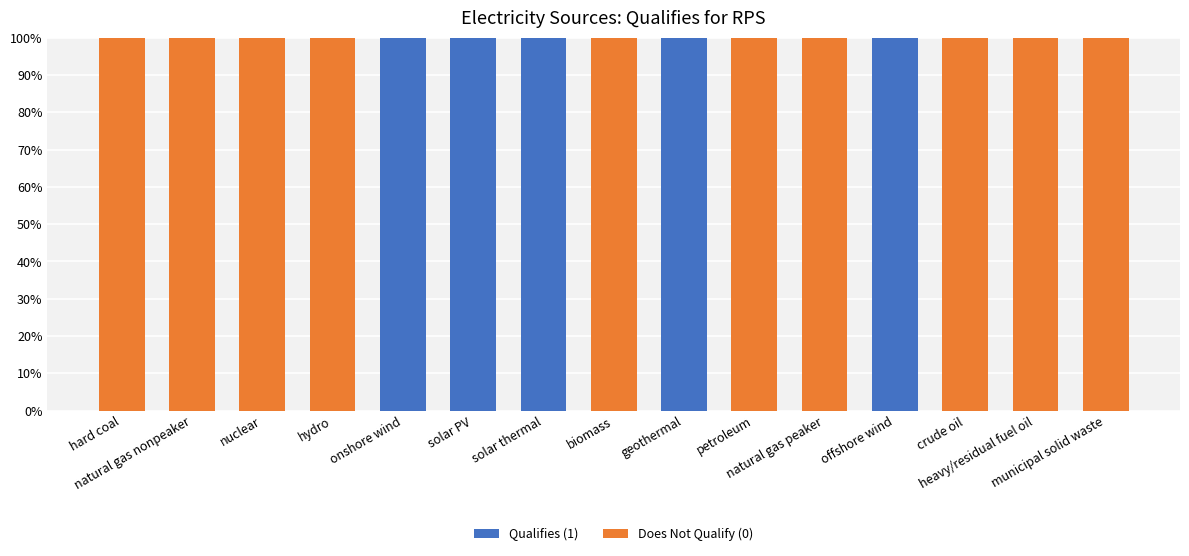

What is the sum of the Does Not Qualify (0) values at hard coal and natural gas nonpeaker?

2